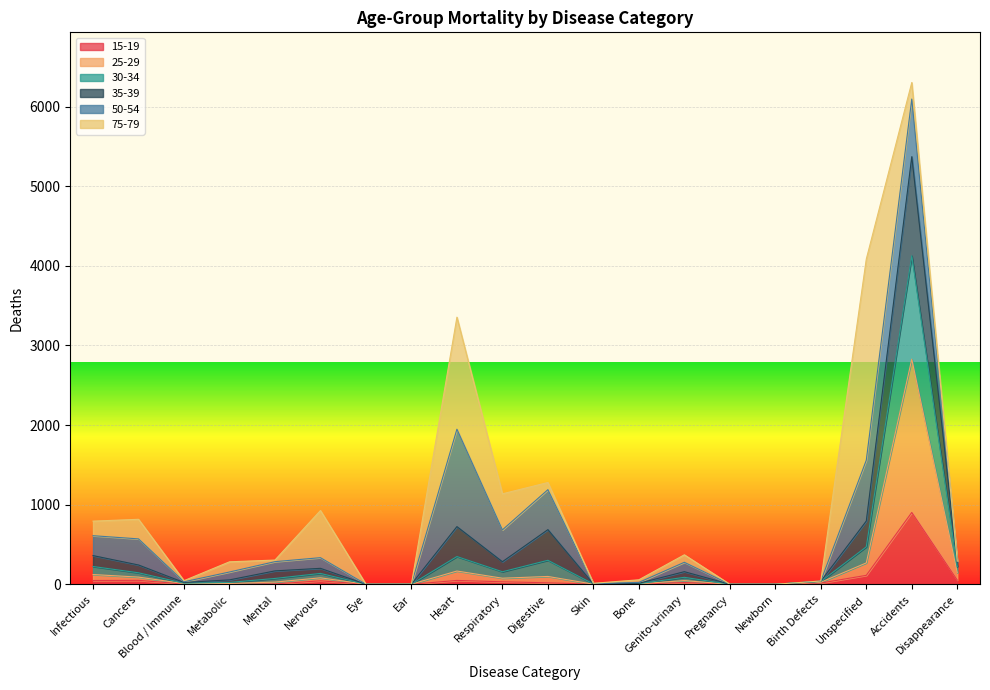

At which category is the sum across all series the highest?

Accidents